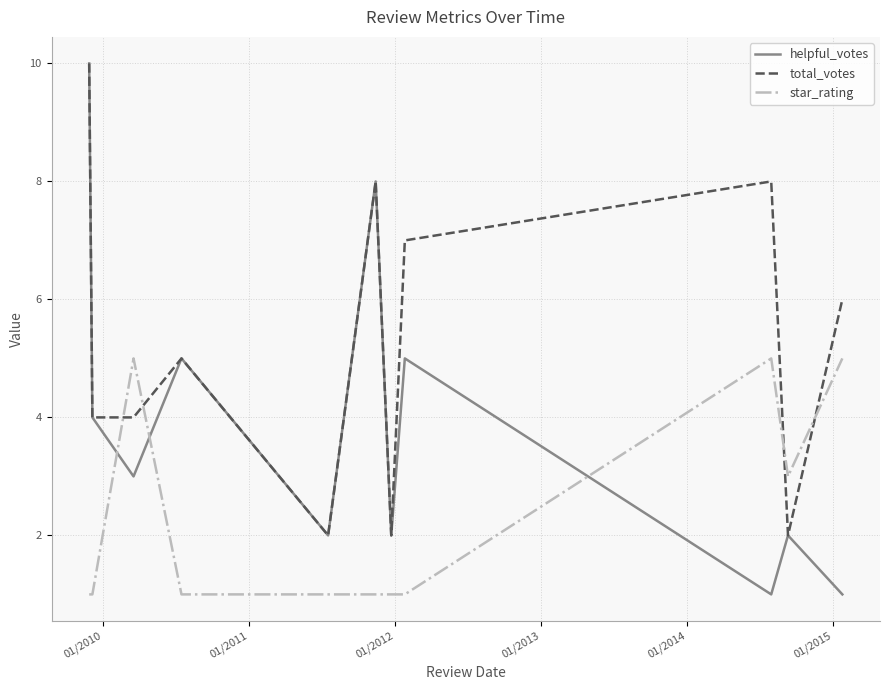

Which series has the largest range (max minus min)?

helpful_votes